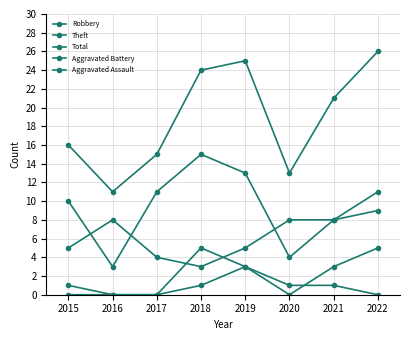

What is the total value across all series at 2018?

48